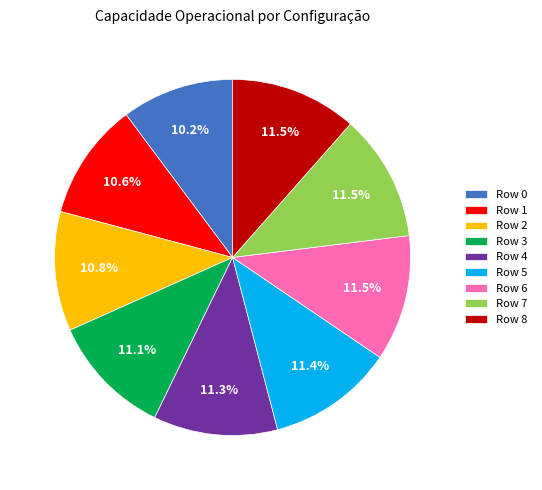

The Row 2 slice represents 1% of the pie. True or false?

False